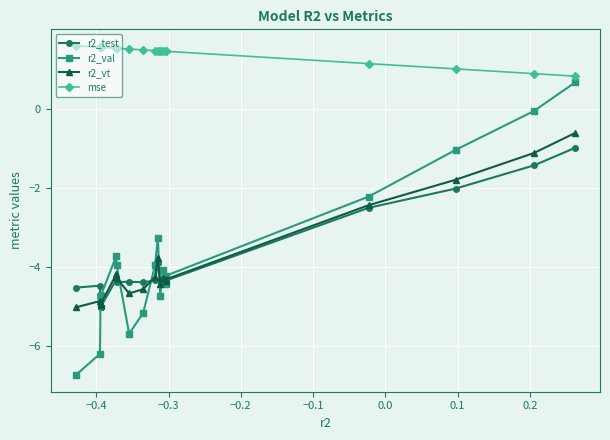

What is the difference between the second highest and minimum values in the r2_test series?

3.6